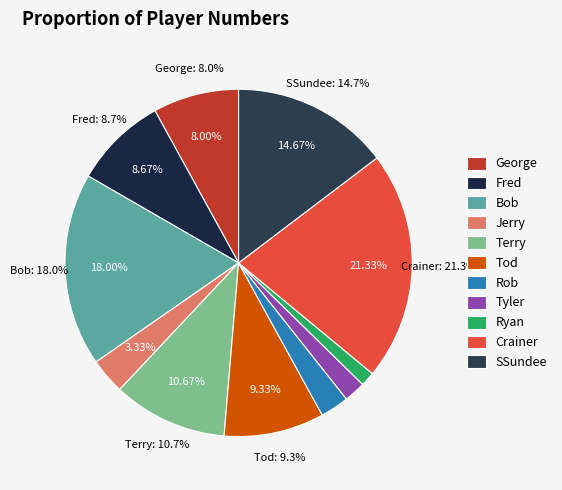

What is the ratio of the value at Tod to the value at George?

1.2